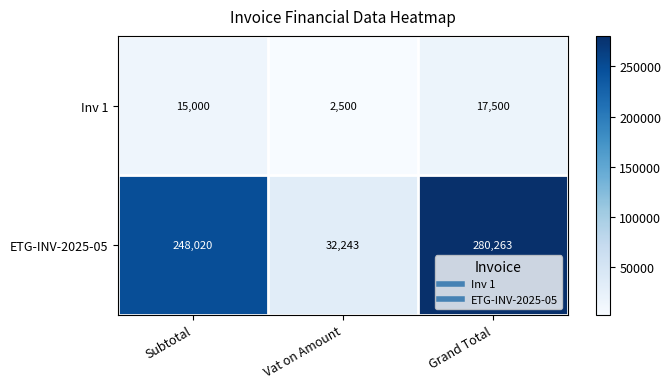

What is the minimum value shown in the chart?

2500